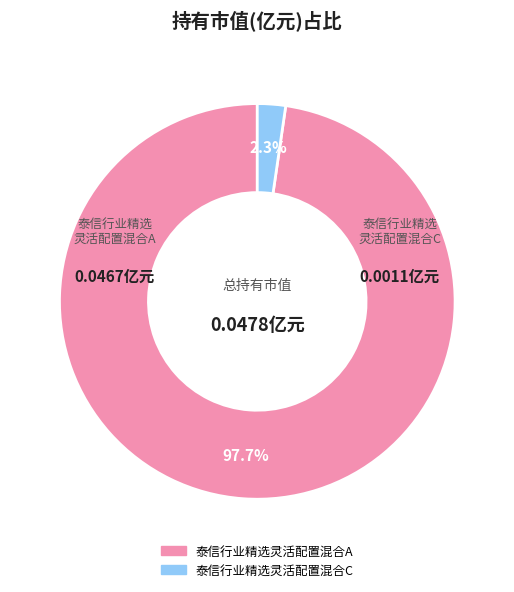

Which slice is the largest?

泰信行业精选灵活配置混合A